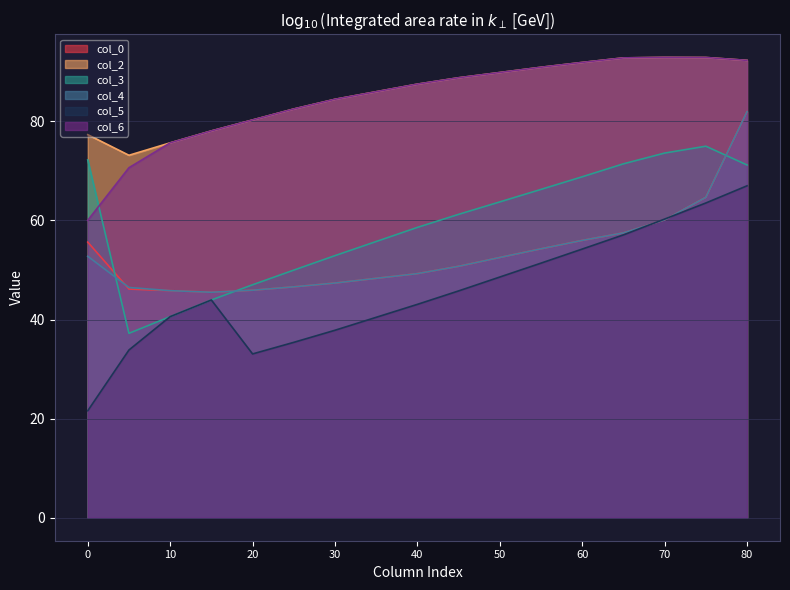

Where does the col_5 series first go above 24?

1